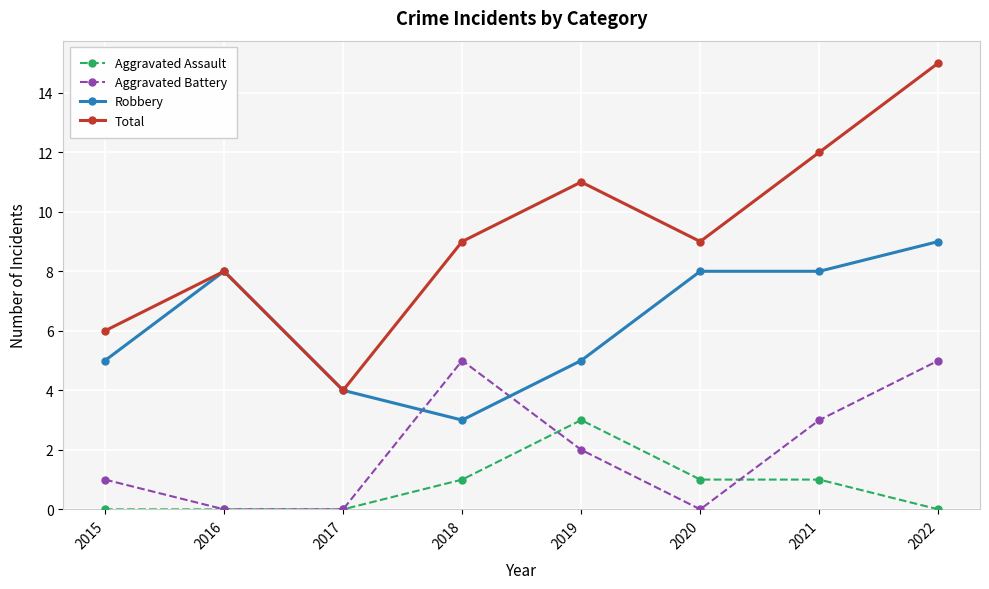

How many series are shown in this chart?

4